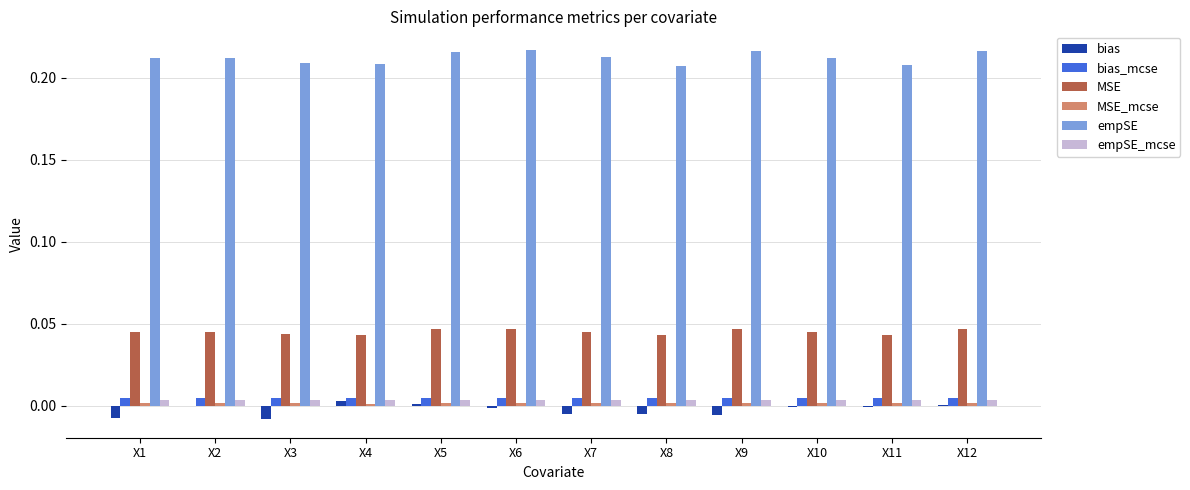

The bias_mcse series shows 0.0 at X2. True or false?

True